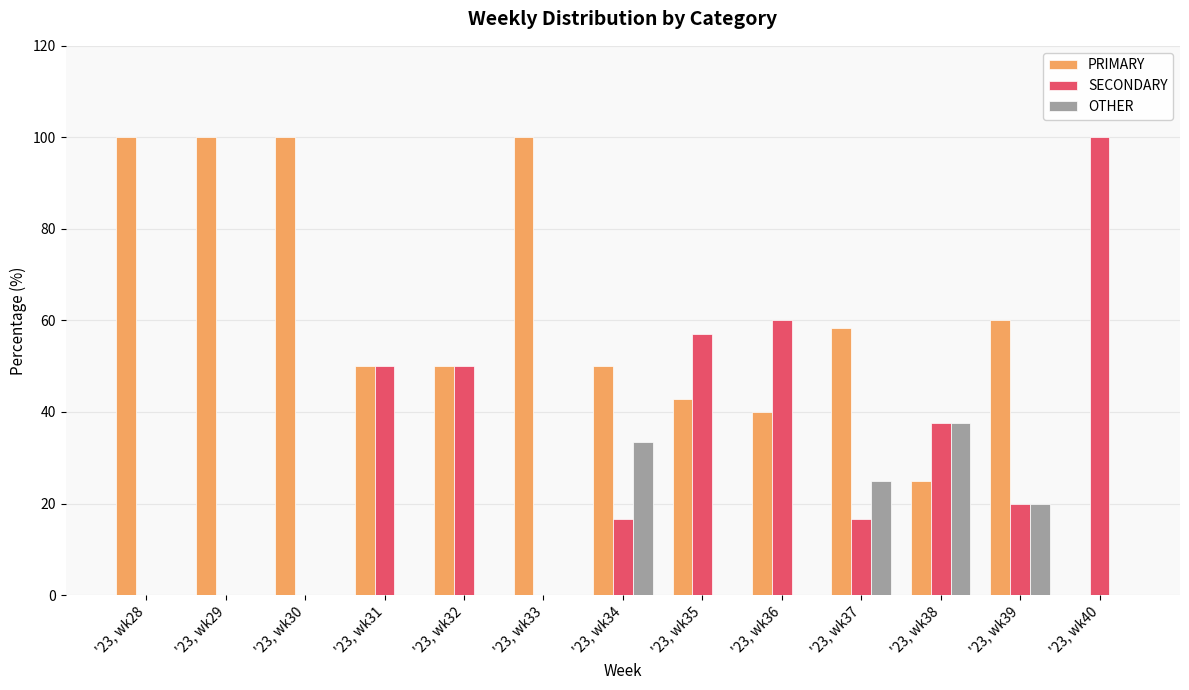

What is the total value across all series at '23, wk28?

100.0